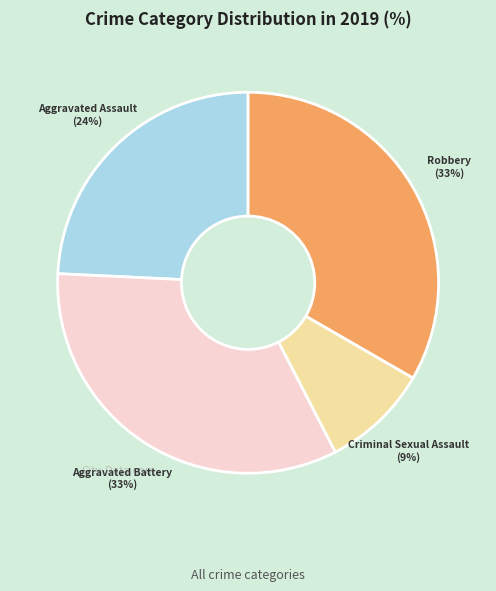

Is there a majority slice in this chart?

No